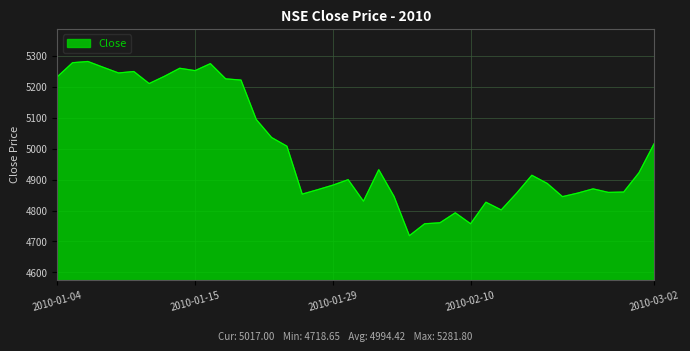

What is the maximum value shown in the chart?

5281.8